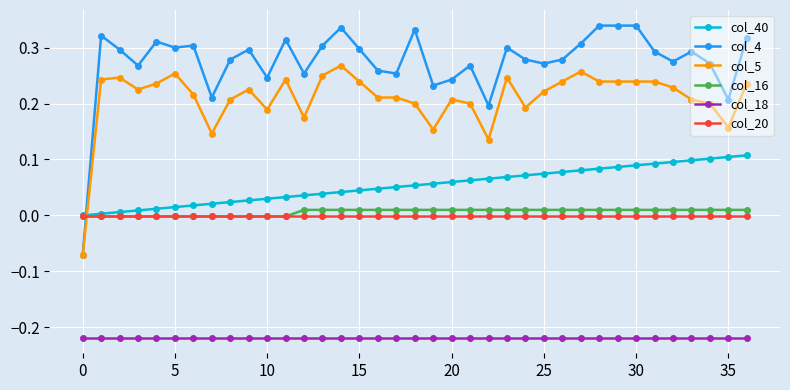

True or false: col_5 has more than 1 points higher than both neighbors.

True